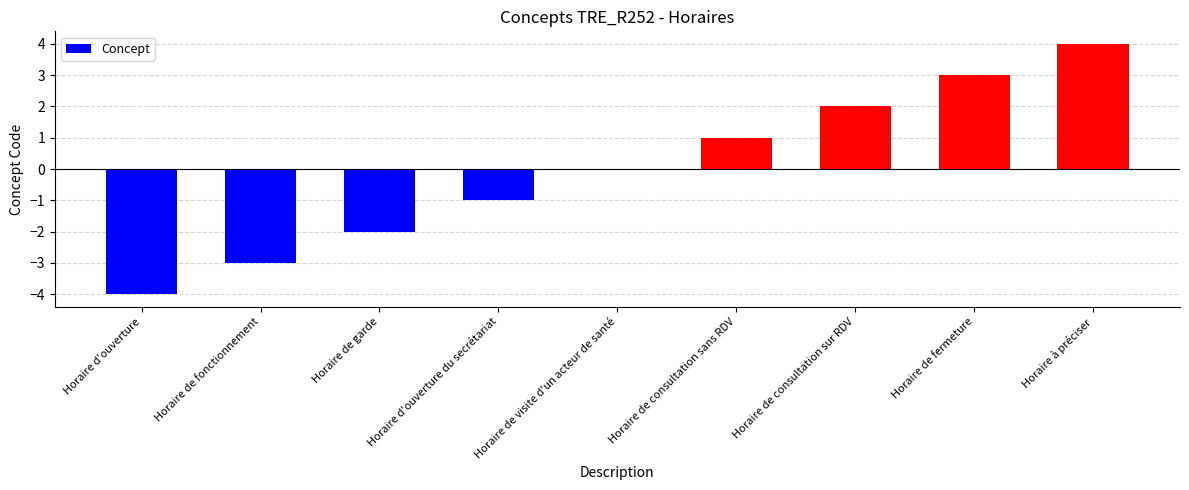

Is it true that the value at Horaire de fermeture is 5?

False